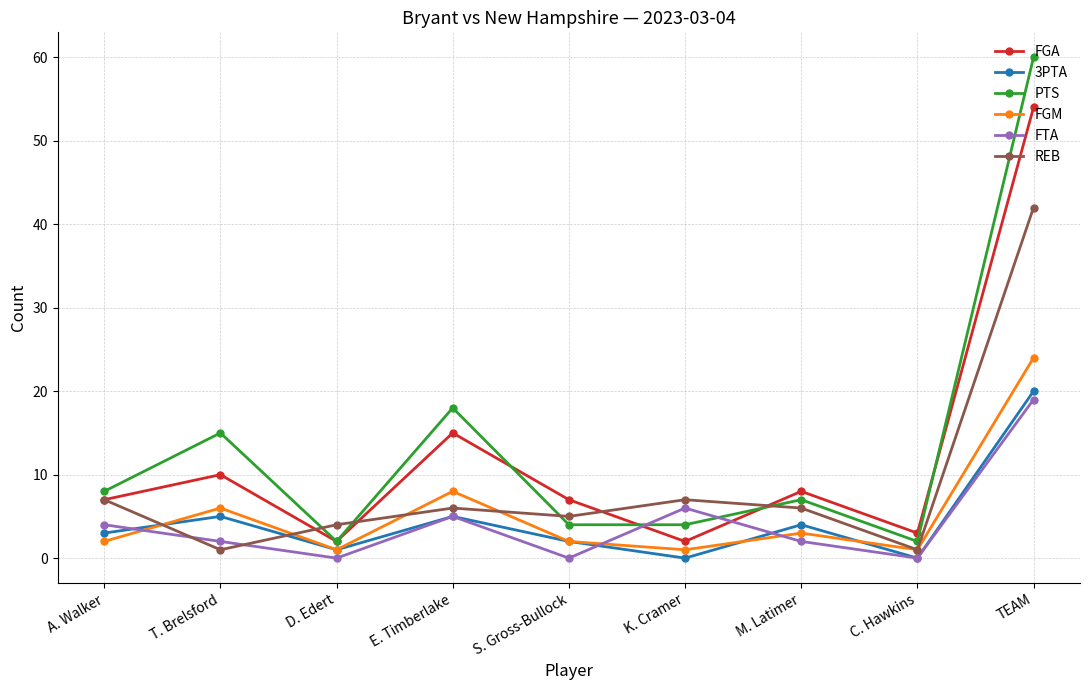

What is the total value across all series at A. Walker?

31